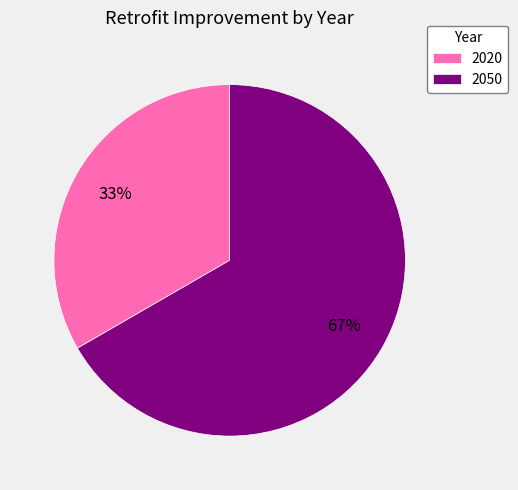

To the nearest percent, what is the average slice percentage?

50%